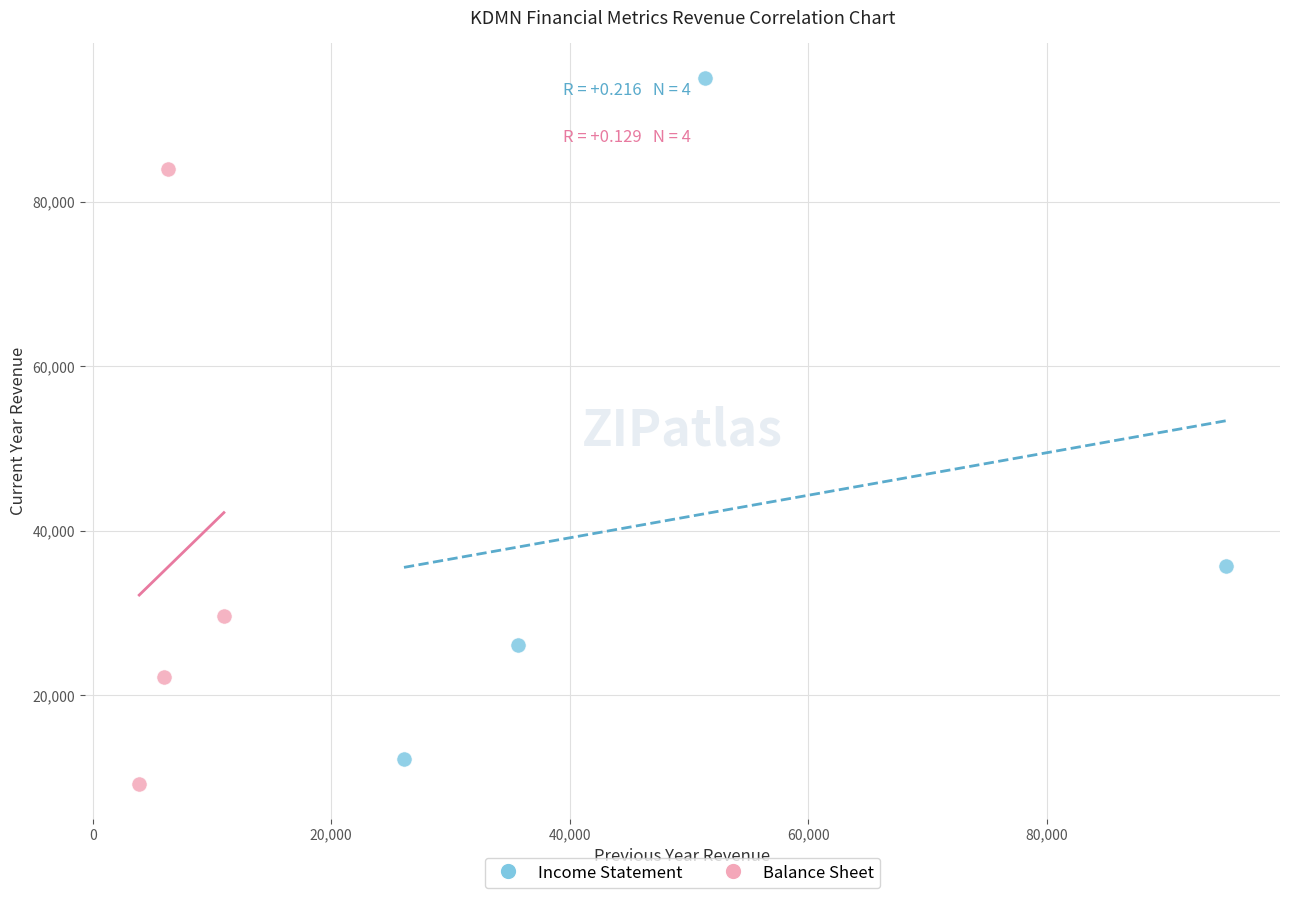

Which series has the largest Y range (max minus min)?

Income Statement